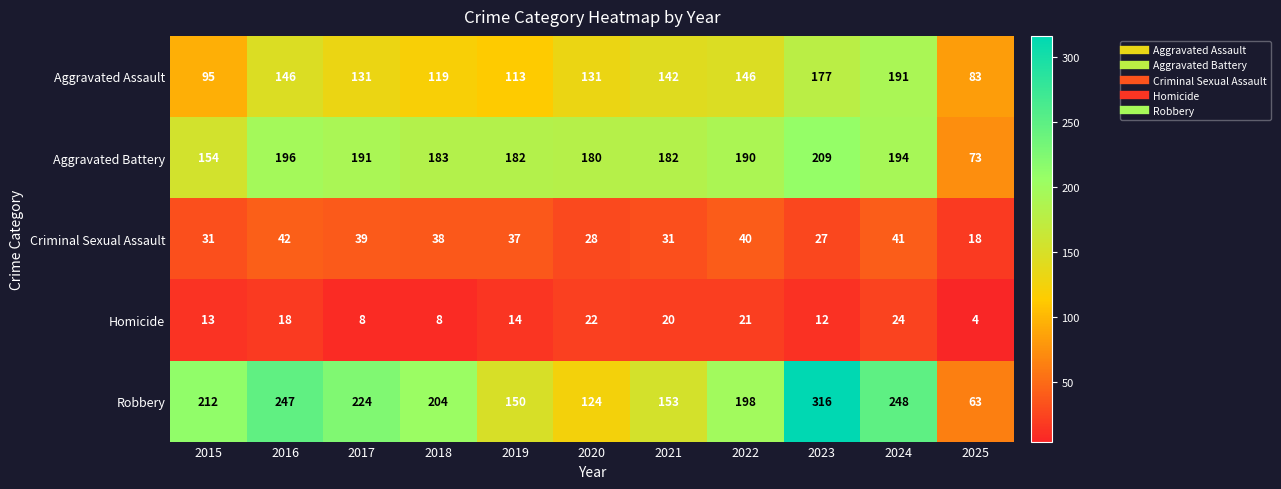

What is the difference between the Aggravated Assault values at 2018 and 2015?

24